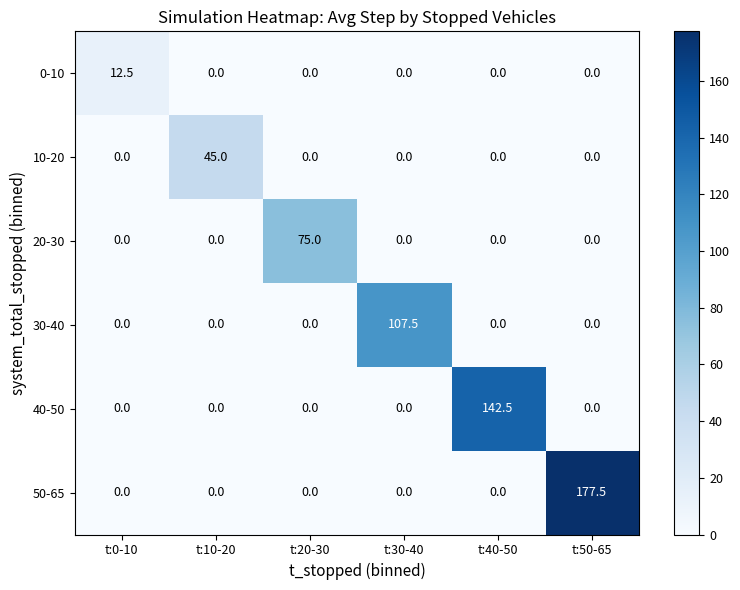

What is the total value across all series at t:30-40?

107.5